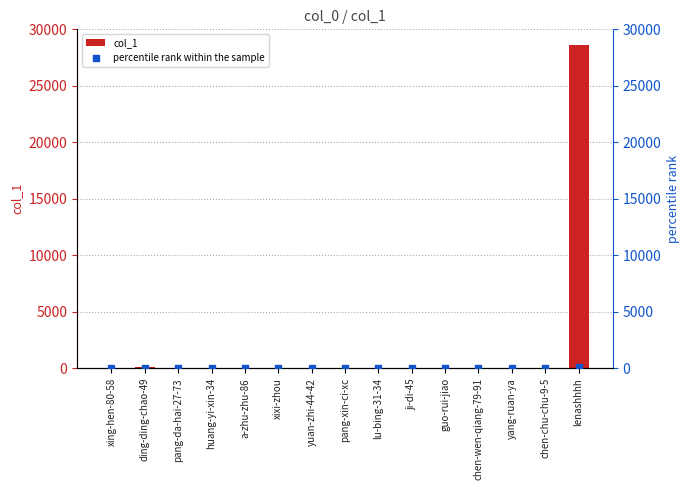

Which series reaches the maximum Y coordinate?

col_1